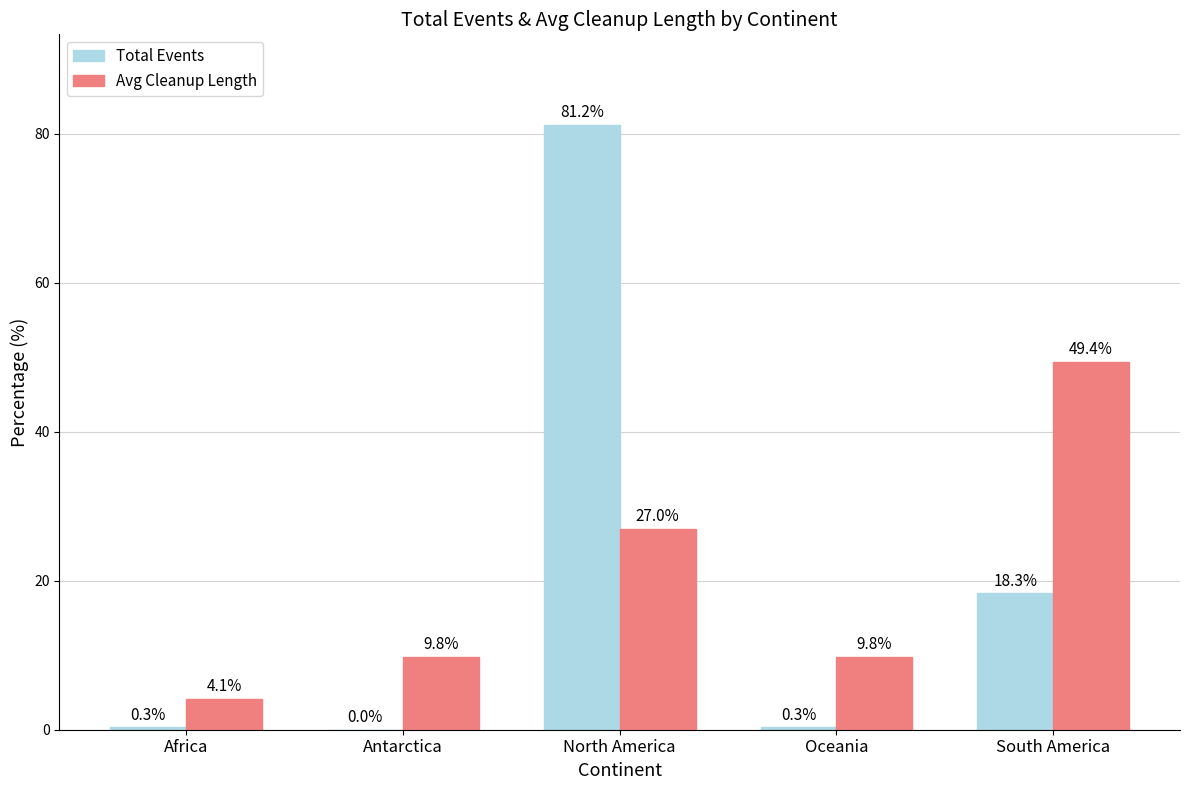

Which series has the widest spread of values?

Total Events